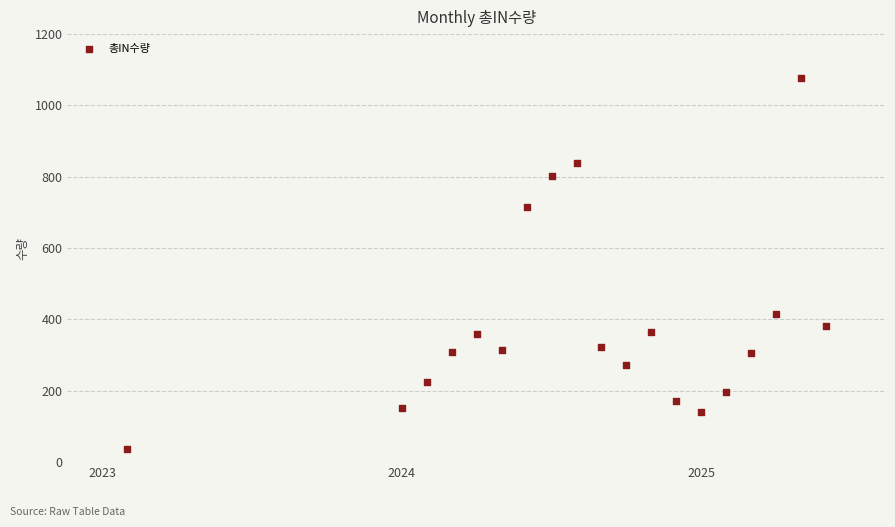

What is the range of Y values (max minus min)?

1042